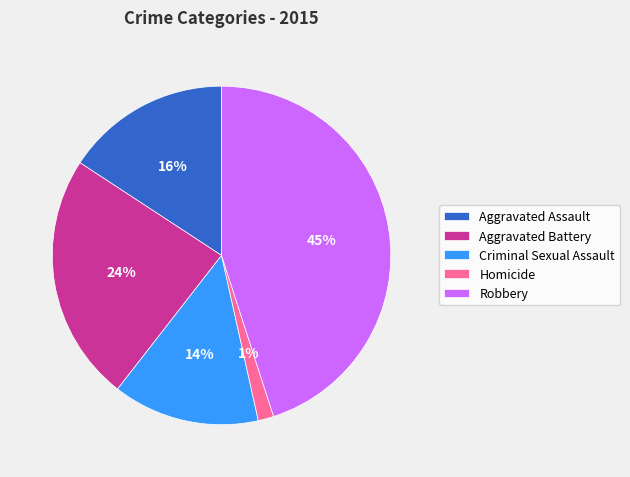

The Homicide slice represents 11% of the pie. True or false?

False